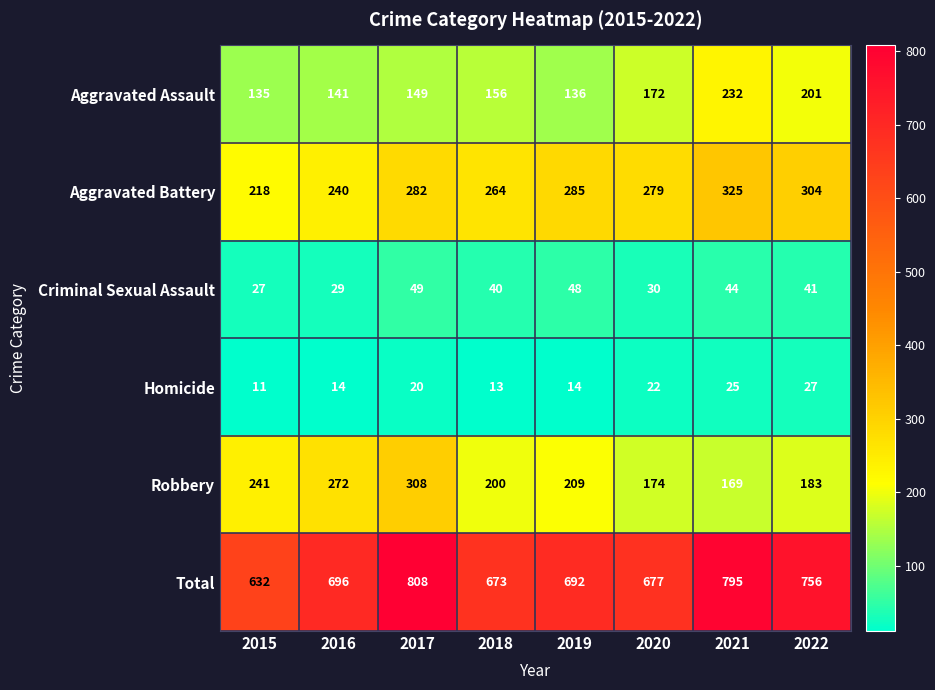

What is the difference between the Robbery values at 2019 and 2018?

9